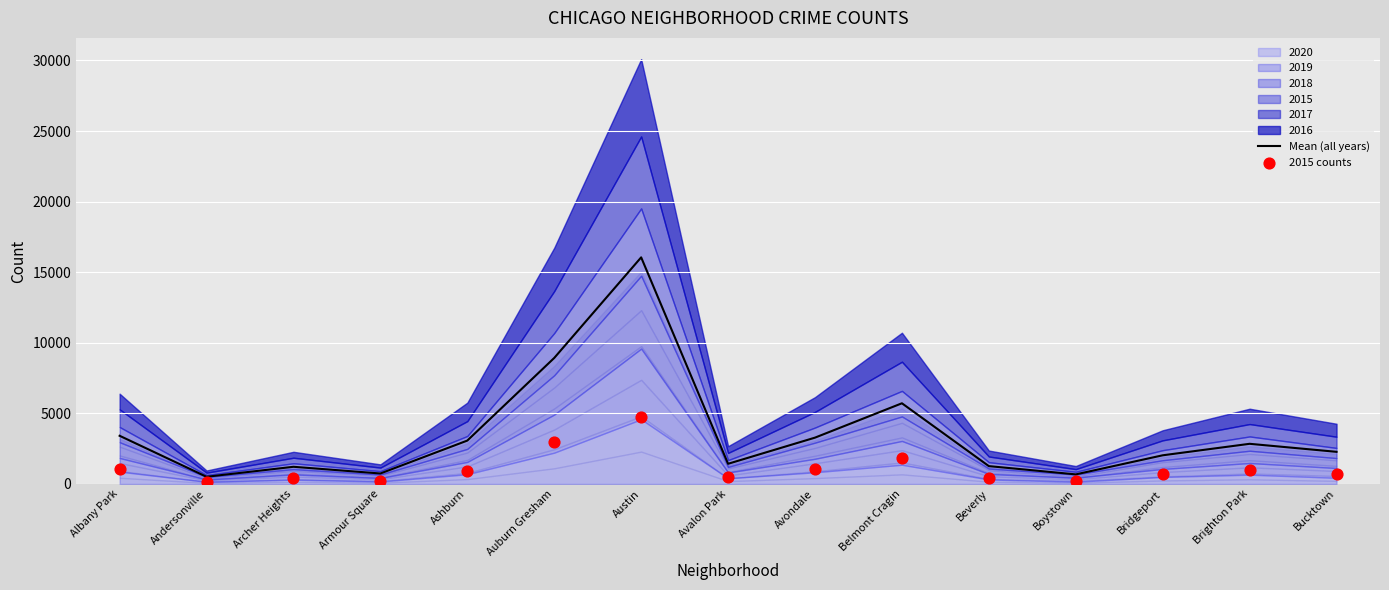

At which label is Mean (all years) closest to 8278?

Auburn Gresham